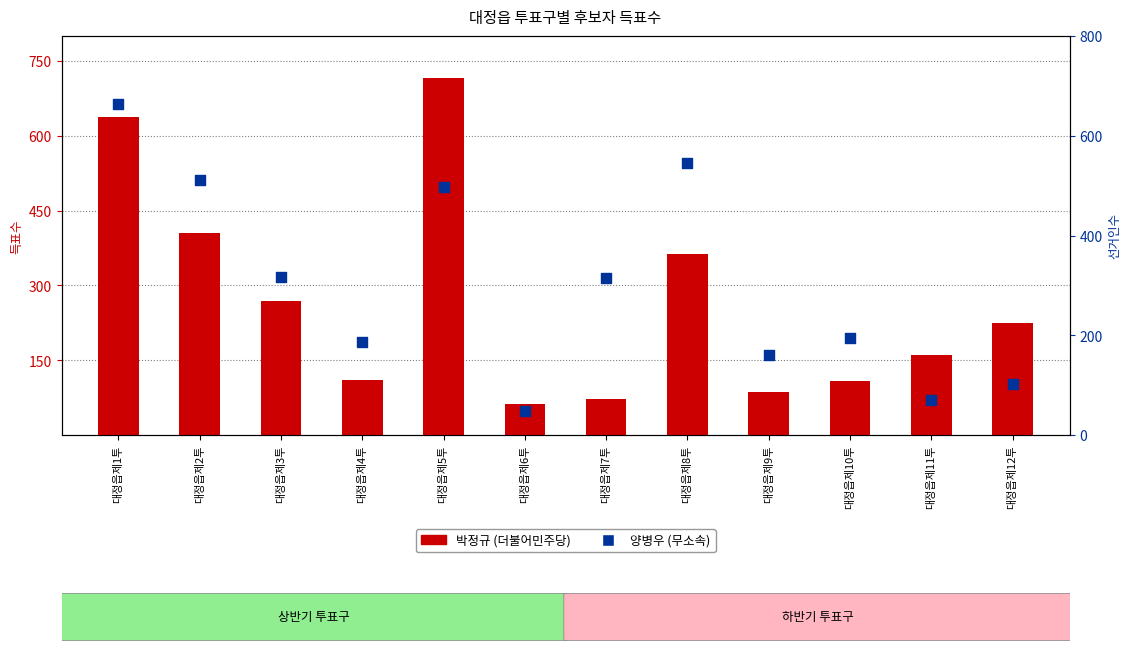

Which series reaches the maximum Y coordinate?

박정규 (더불어민주당)